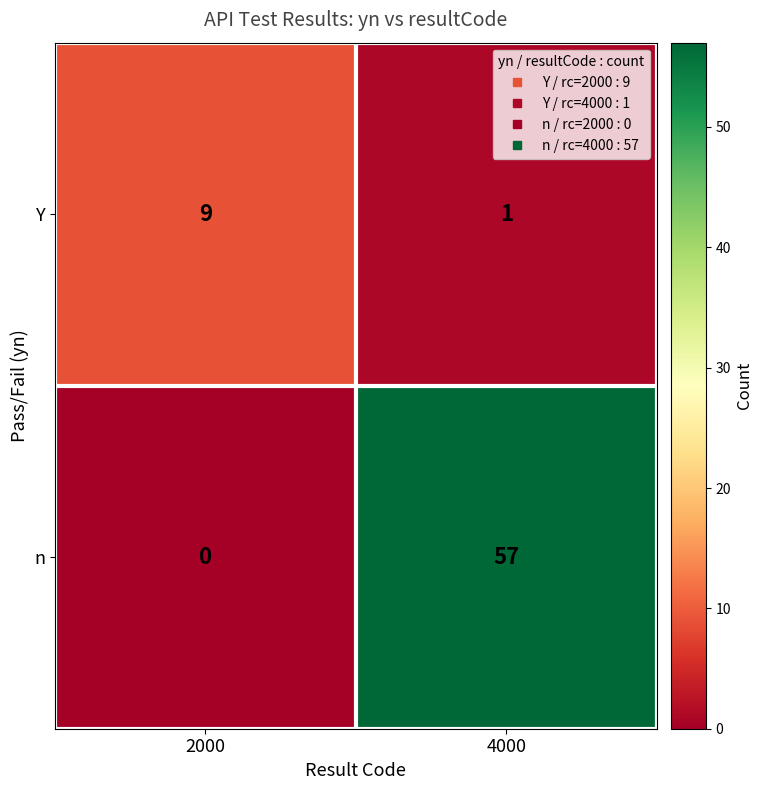

Which series has the widest spread of values?

n